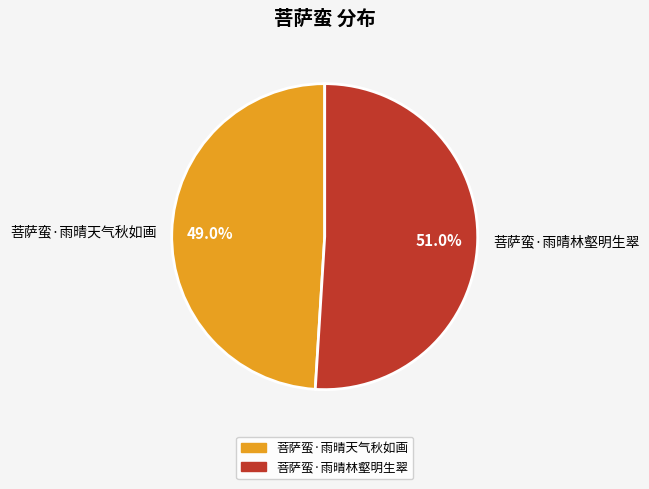

Does 菩萨蛮·雨晴天气秋如画 represent more than half of the total?

No